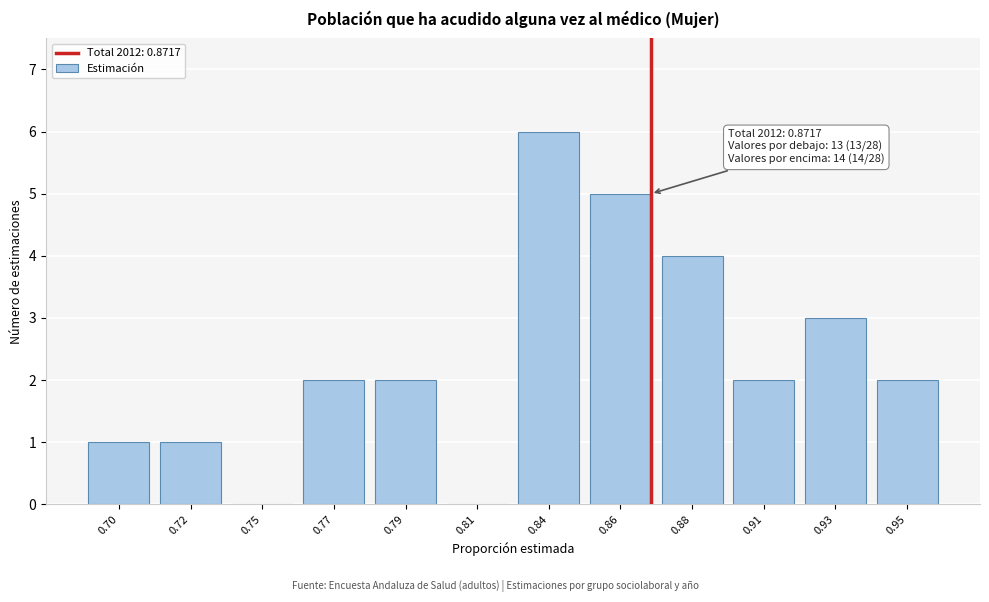

Reading right to left, list all the values displayed in this chart.

0.95=2	0.93=3	0.91=2	0.88=4	0.86=5	0.84=6	0.81=0	0.79=2	0.77=2	0.75=0	0.72=1	0.70=1